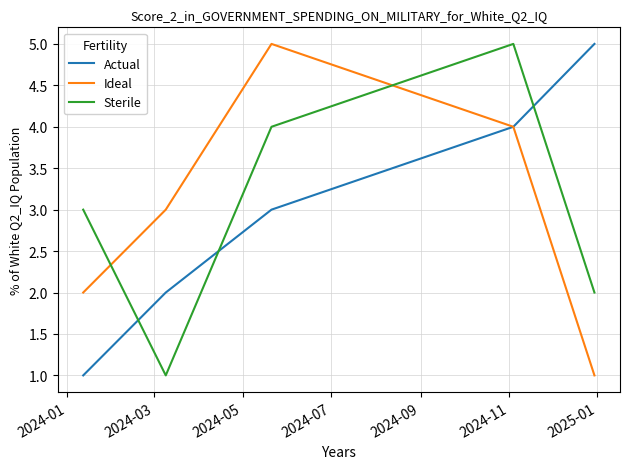

Count the number of categories in the chart.

5